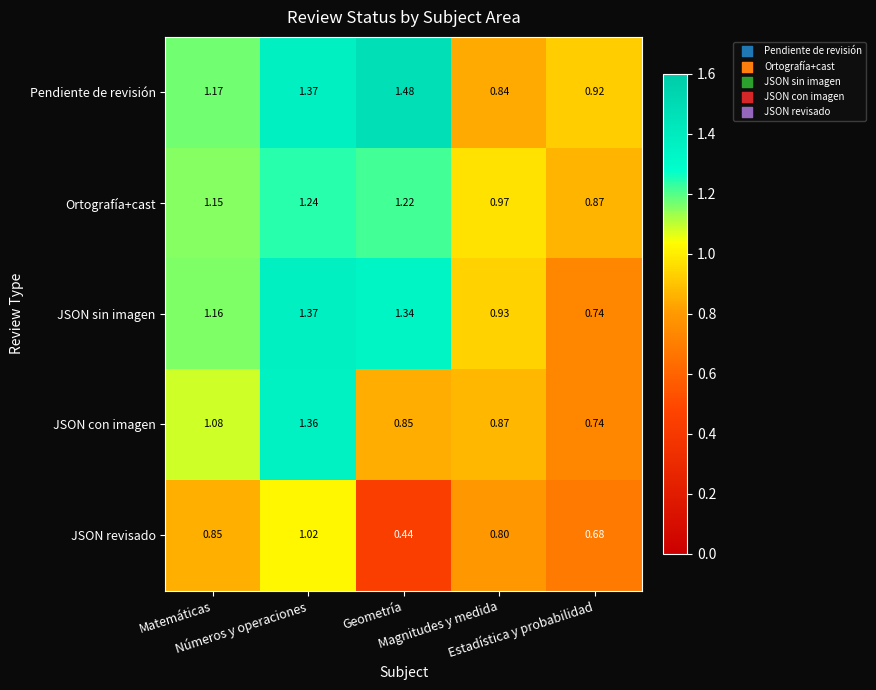

Which series has the widest spread of values?

Pendiente de revisión